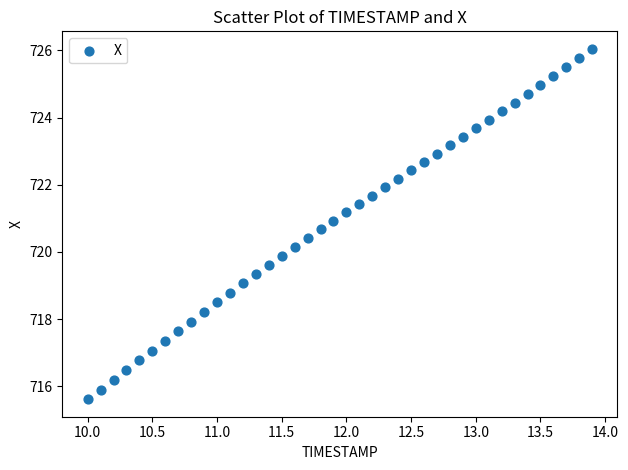

What is the range of X values (max minus min)?

3.9